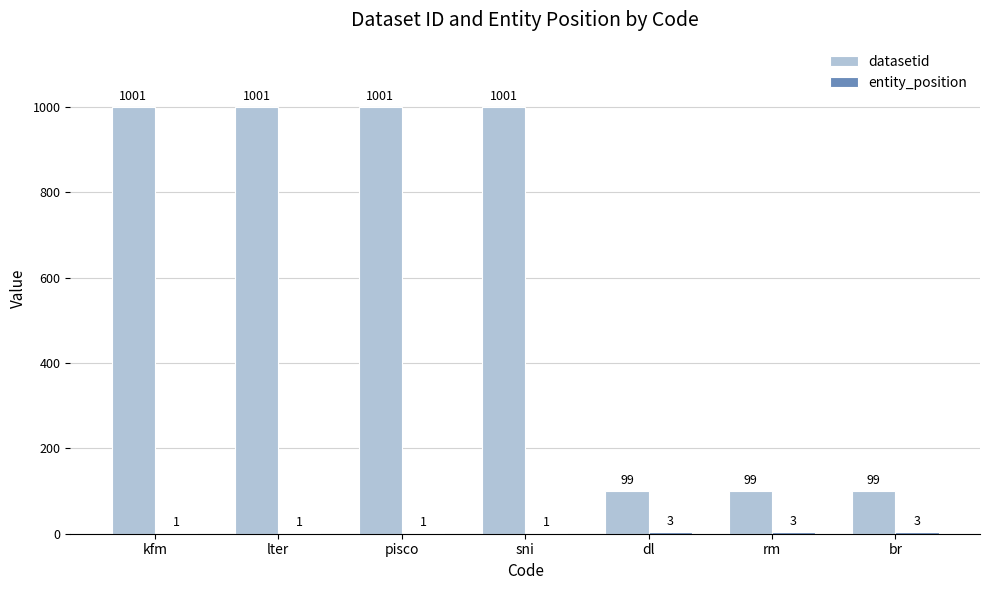

What is the sum of the datasetid values at lter and kfm?

2002